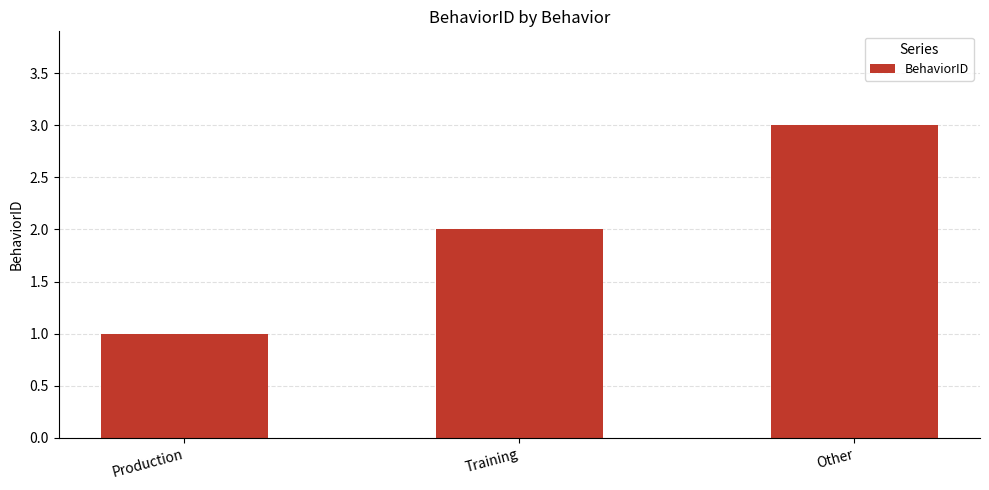

Between Production and Training, which is larger?

Training